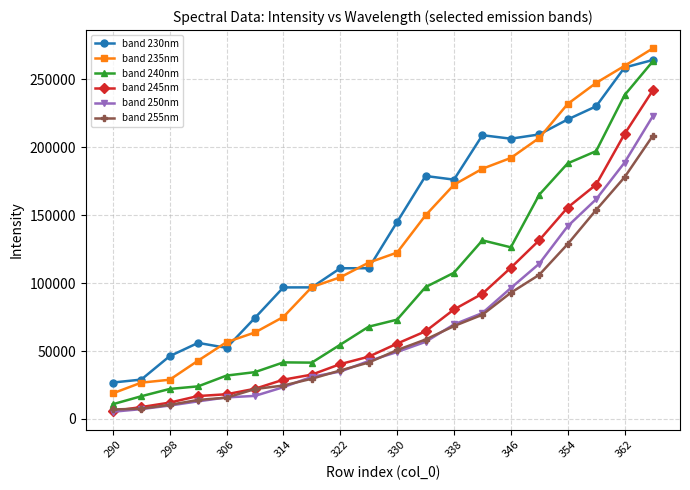

How many lines are shown in the chart?

6